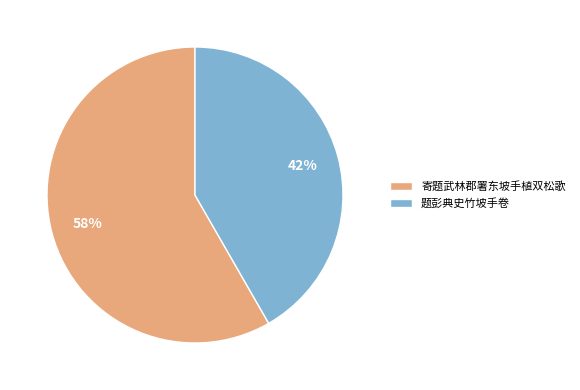

Combined, do 寄题武林郡署东坡手植双松歌 and 题彭典史竹坡手卷 account for over 50%?

Yes